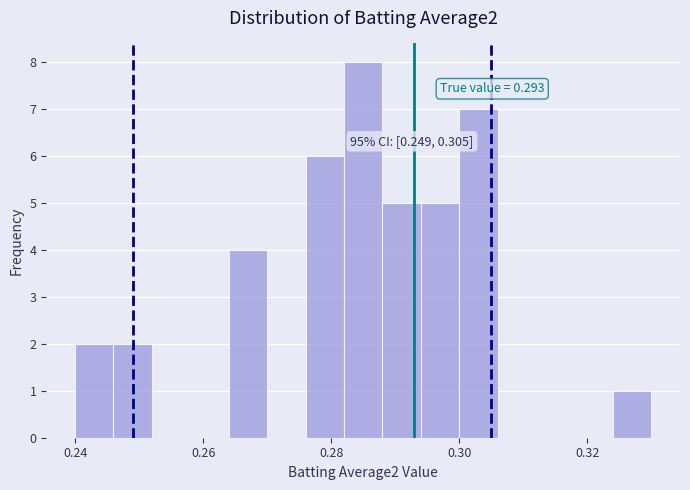

Read against the x-axis, roughly where is the centre of the tallest bar?

0.286